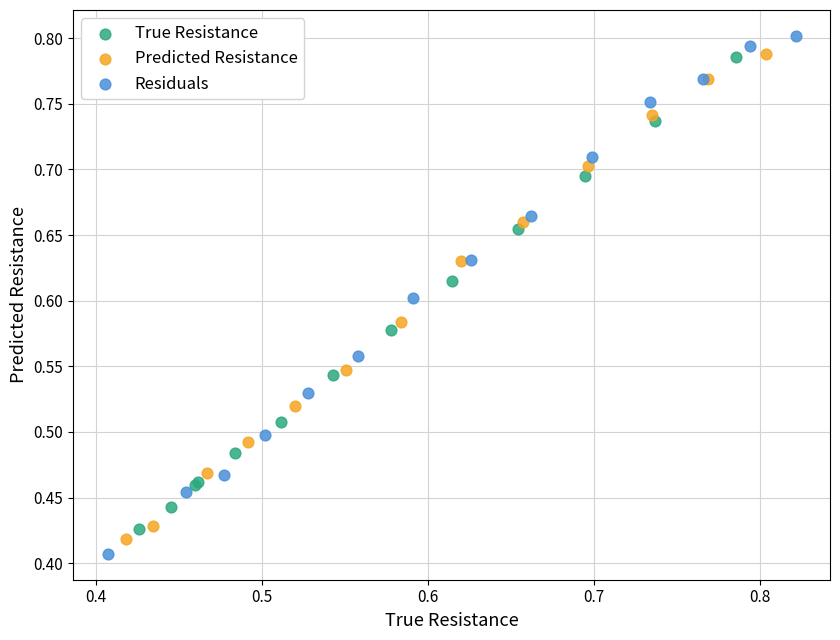

Which series contains the lowest Y value?

Residuals